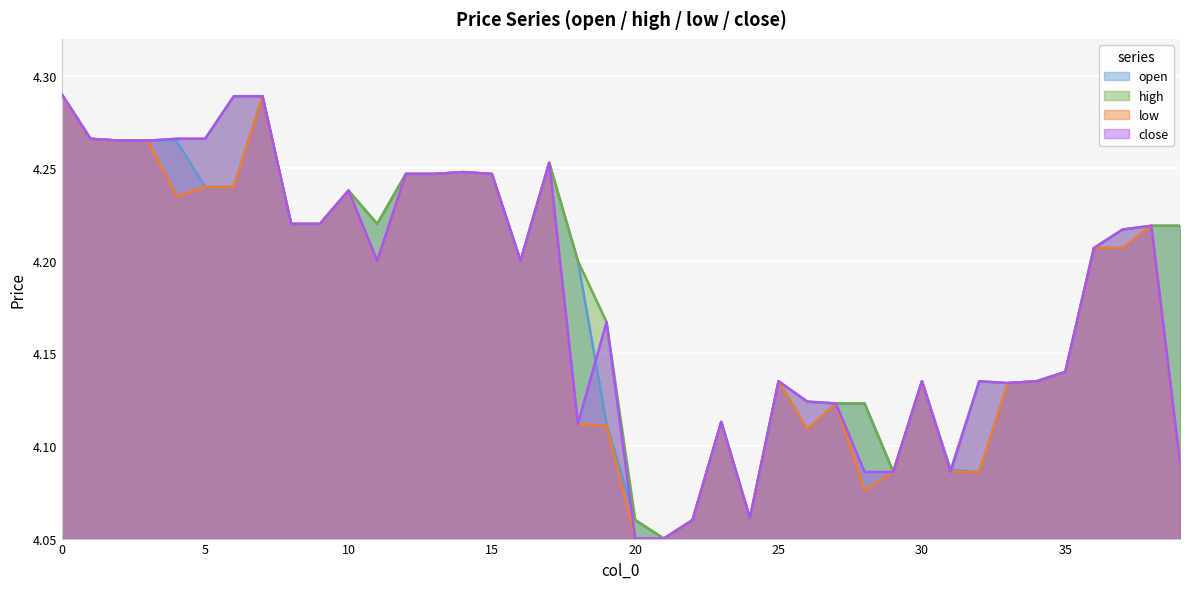

At how many categories does at least one series exceed 4?

40